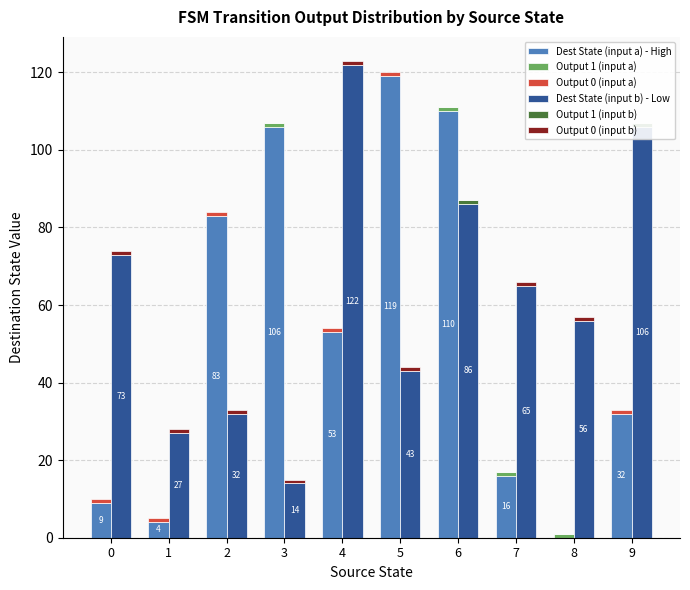

Is it true that Dest State (input b) - Low equals 43 at 5?

True